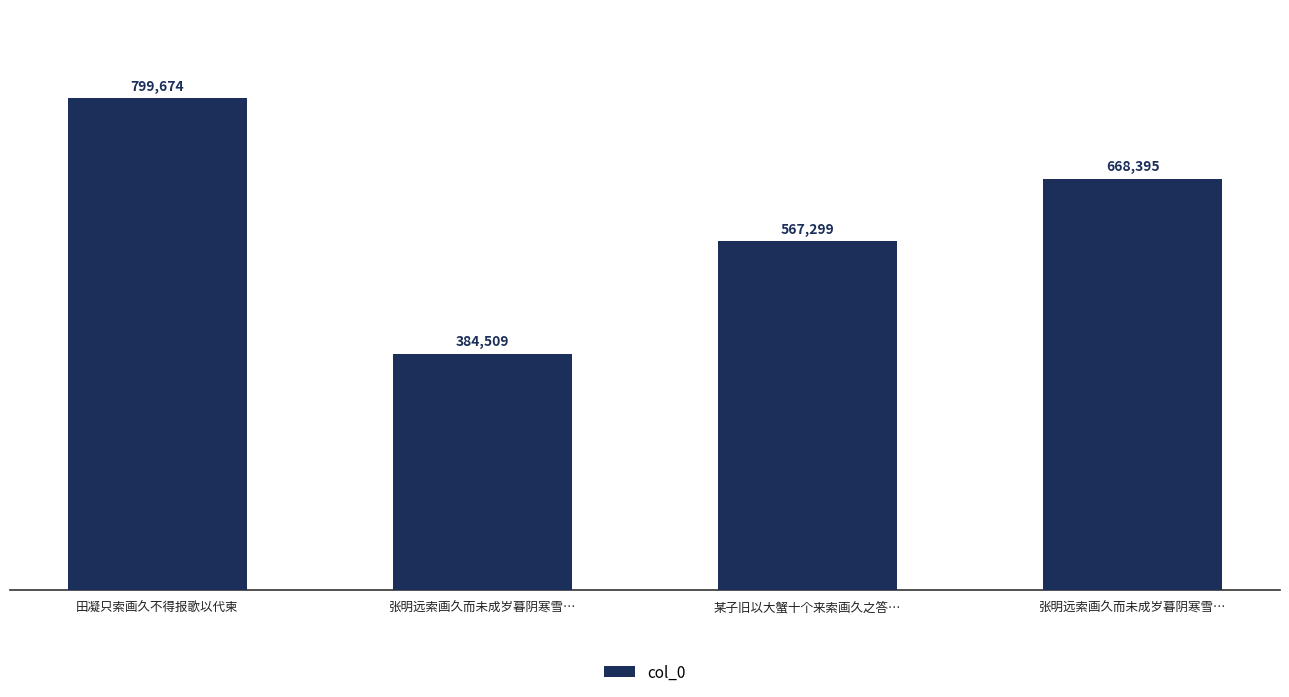

Are the bars horizontal?

No